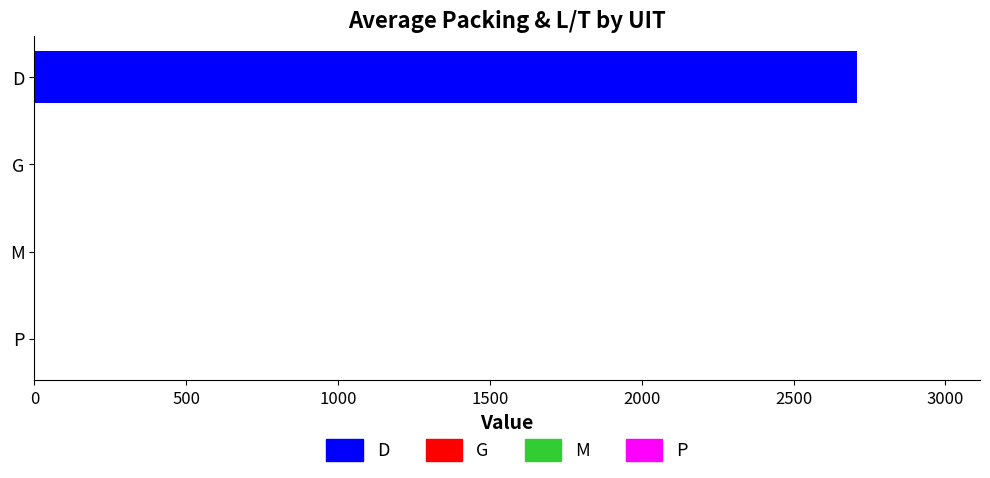

The value at M is 0. True or false?

True